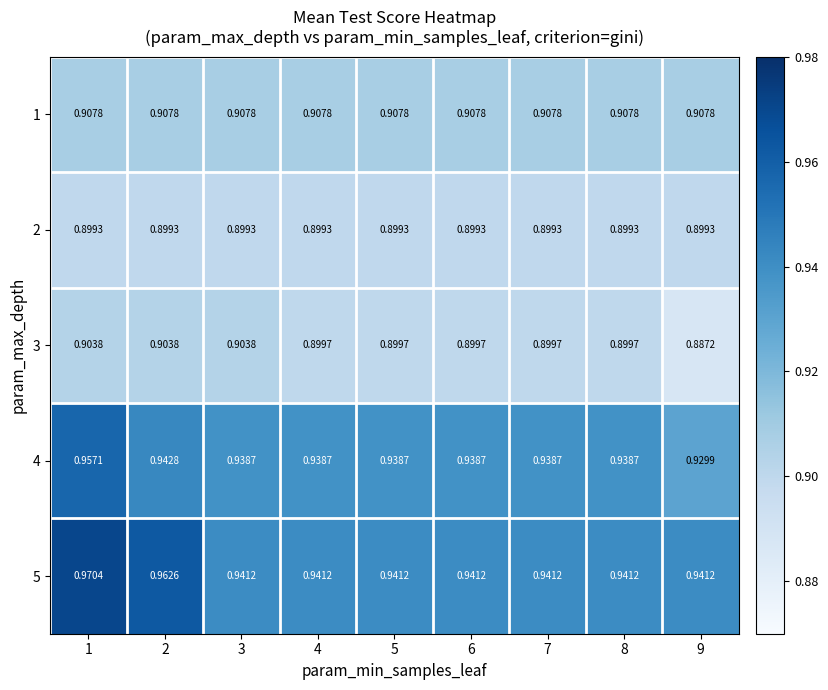

Which series has the largest range (max minus min)?

5